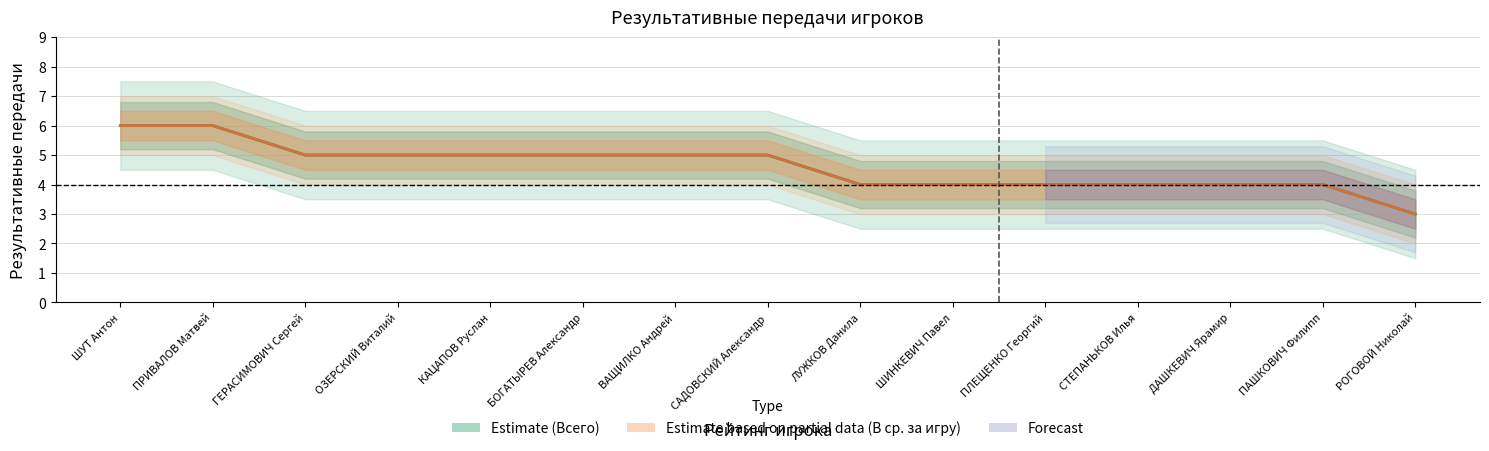

At which category does the chart reach its peak across all series?

ШУТ Антон